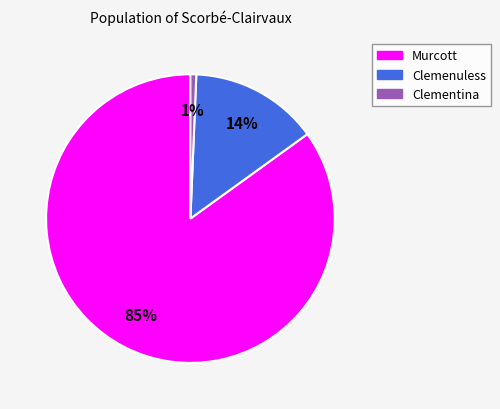

Rank the categories by value from lowest to highest.

Clementina, Clemenuless, Murcott